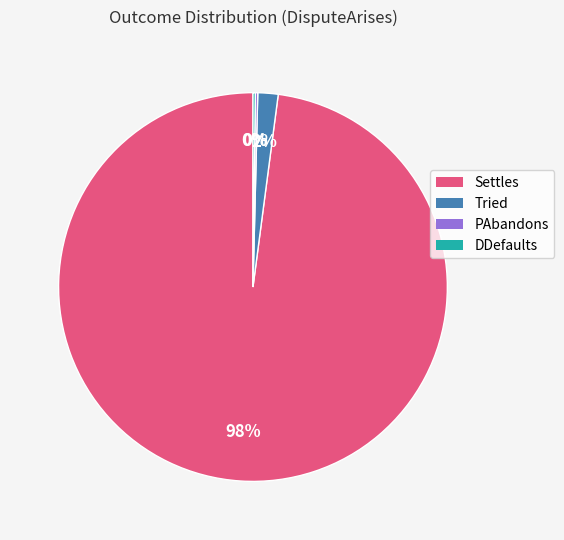

To the nearest percent, what percentage of the pie is Tried?

2%